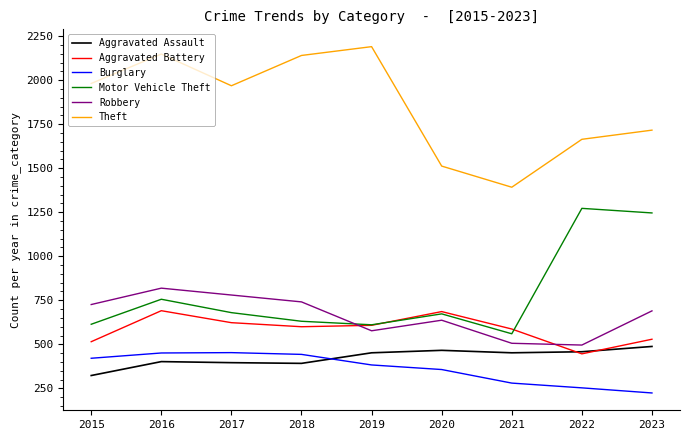

At which label does Motor Vehicle Theft first exceed 673?

2016